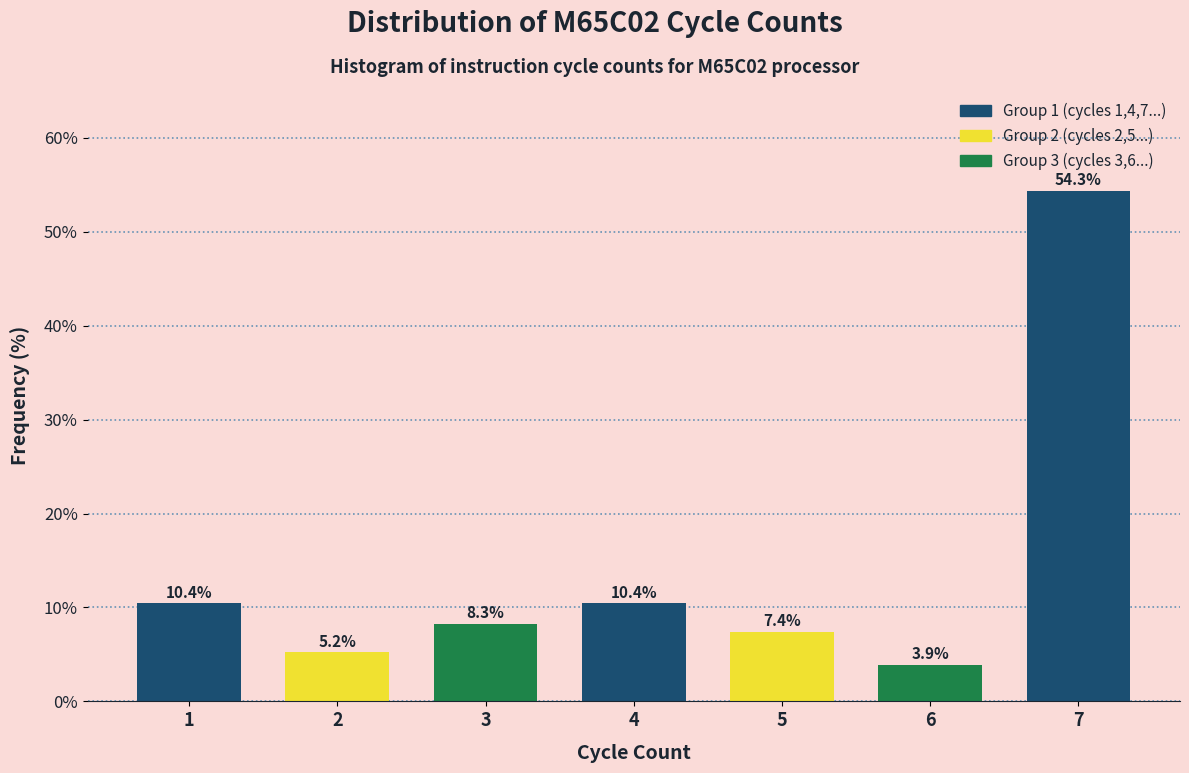

Reading left to right, list all the values displayed in this chart.

1=10.4	2=5.2	3=8.3	4=10.4	5=7.4	6=3.9	7=54.3